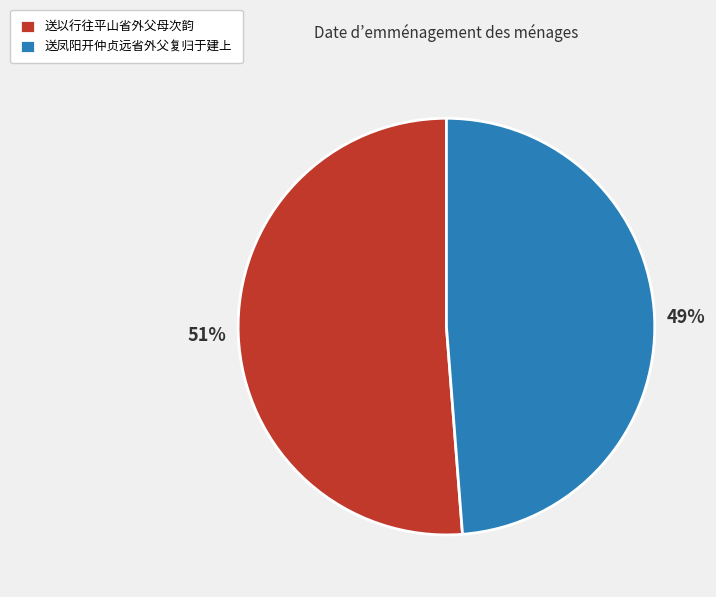

Is there any slice that represents more than half of the pie?

Yes